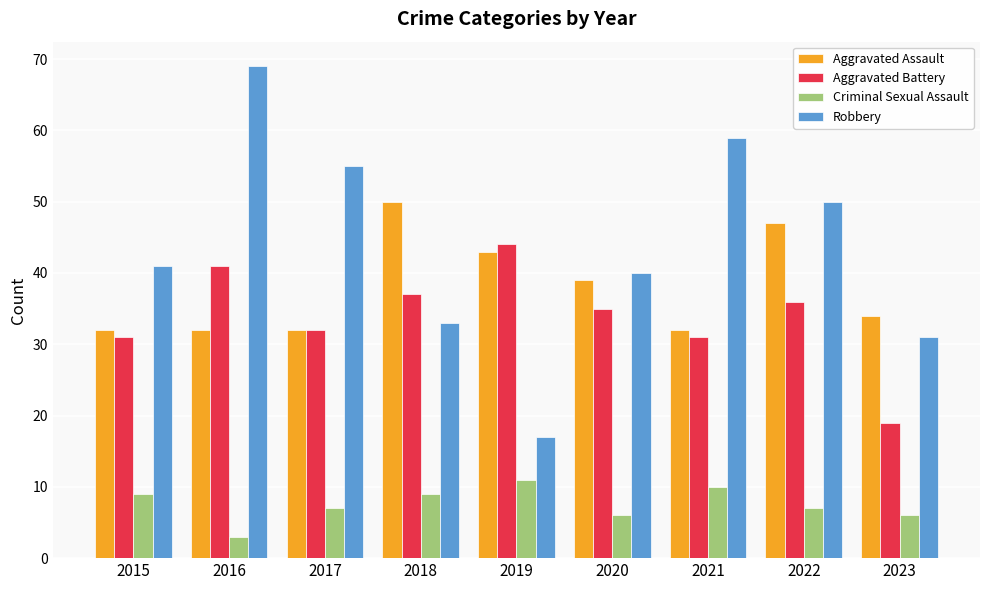

What is the difference between the Aggravated Assault values at 2019 and 2020?

4